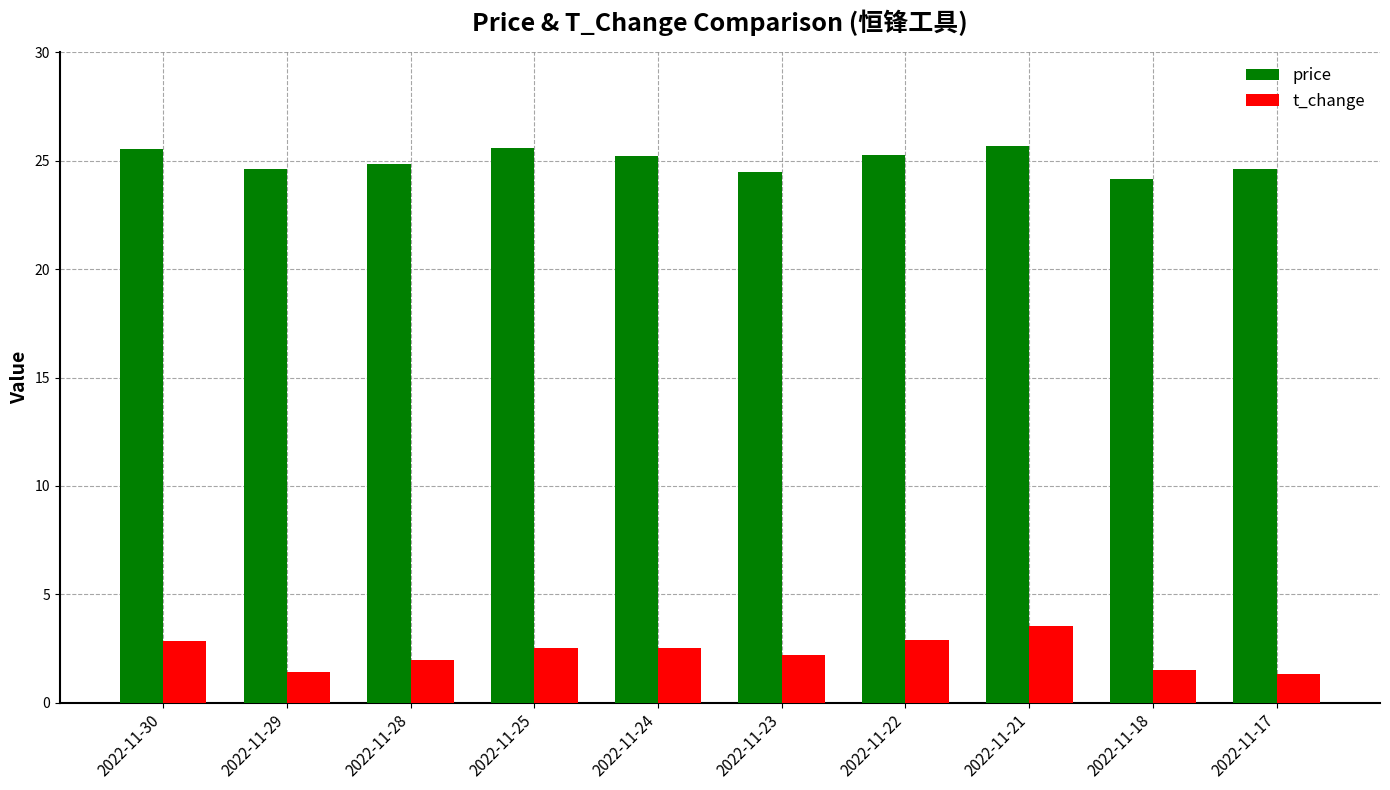

What is the maximum value shown in the chart?

25.7